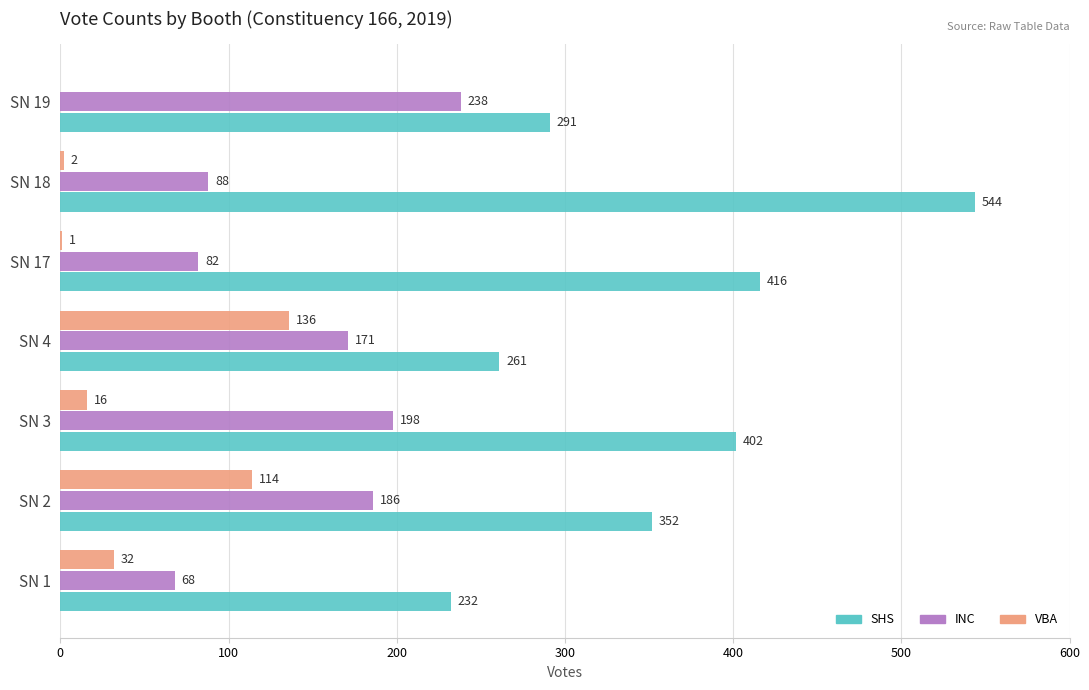

True or false: INC has a value of 409 at SN 19.

False